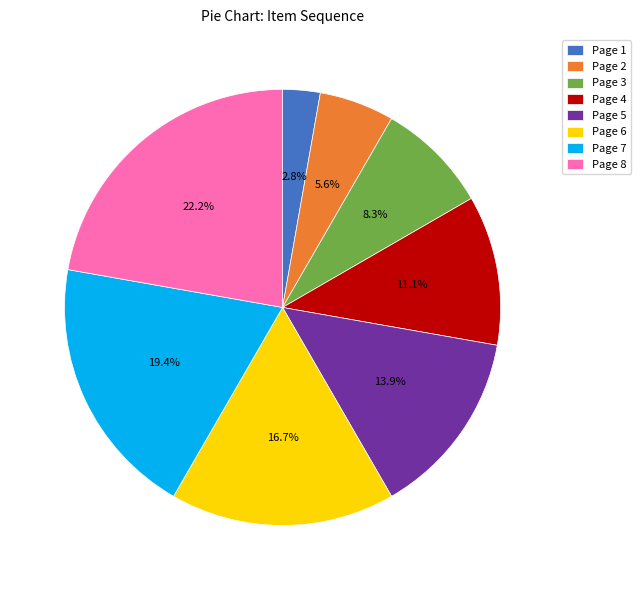

To the nearest percent, what portion does Page 5 represent?

14%